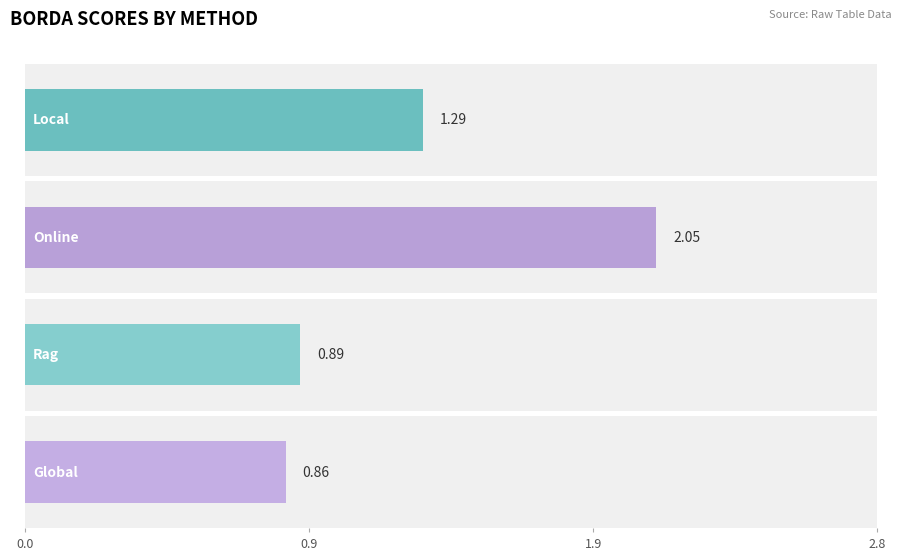

What are all the series names shown in the legend?

local, online, RAG, global